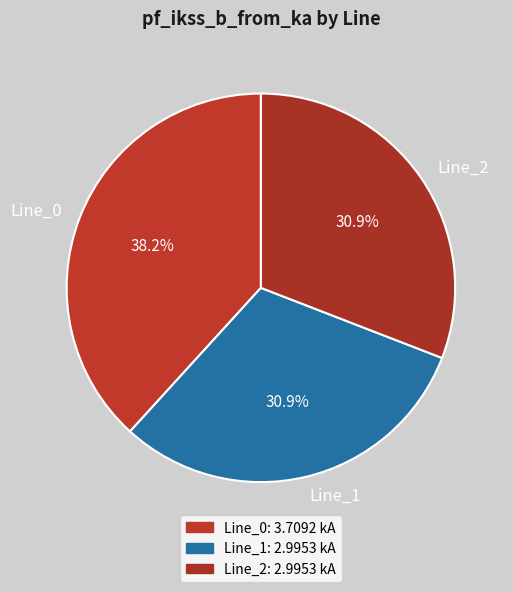

To the nearest percent, what percentage of the pie is Line_2?

31%